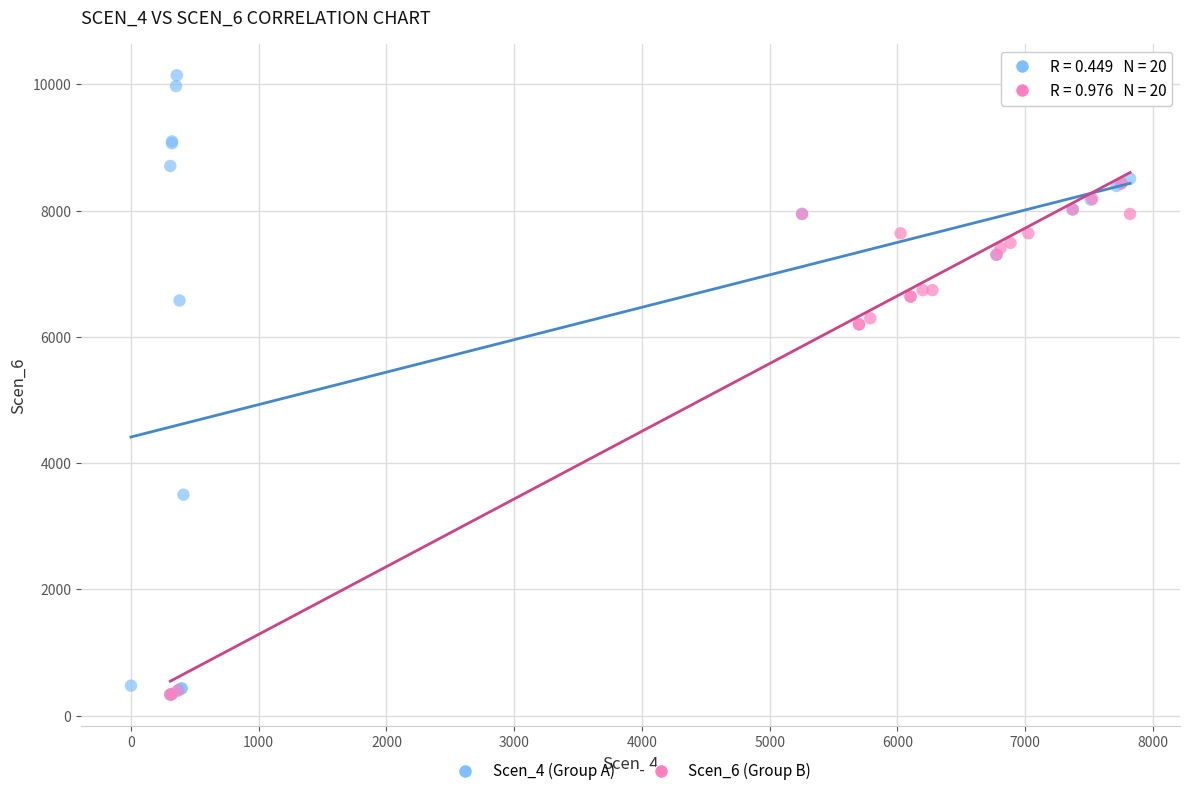

Which series has the largest Y range (max minus min)?

Scen_4 (Group A)